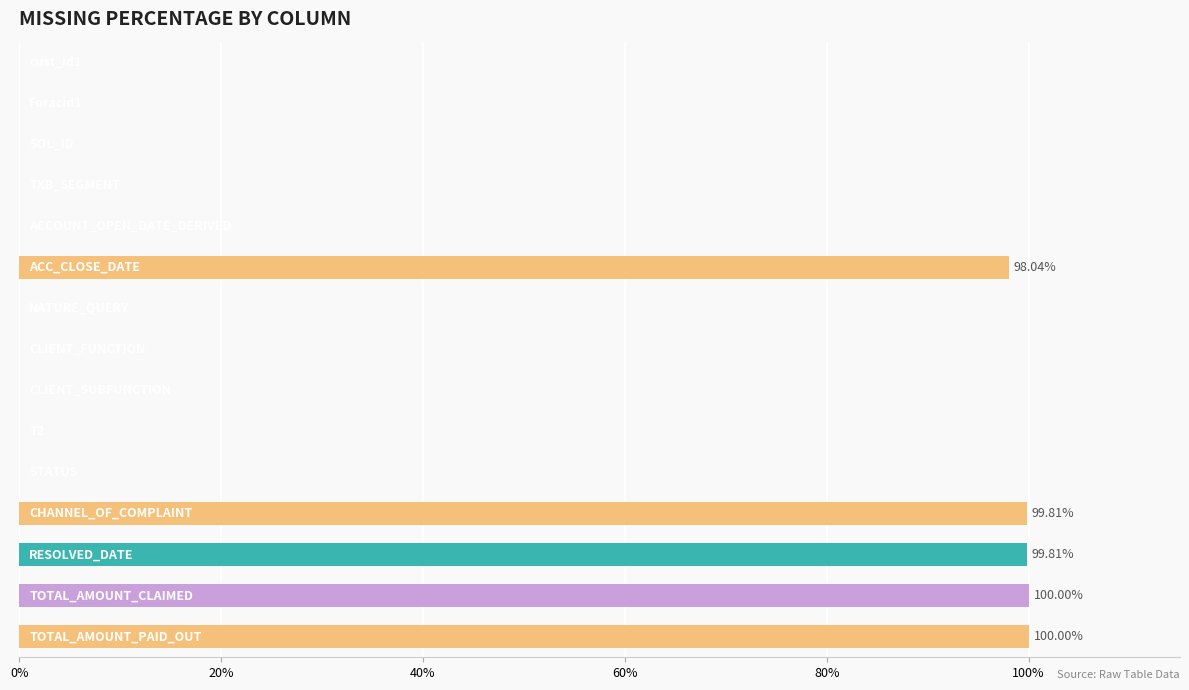

Does the chart contain stacked bars?

No